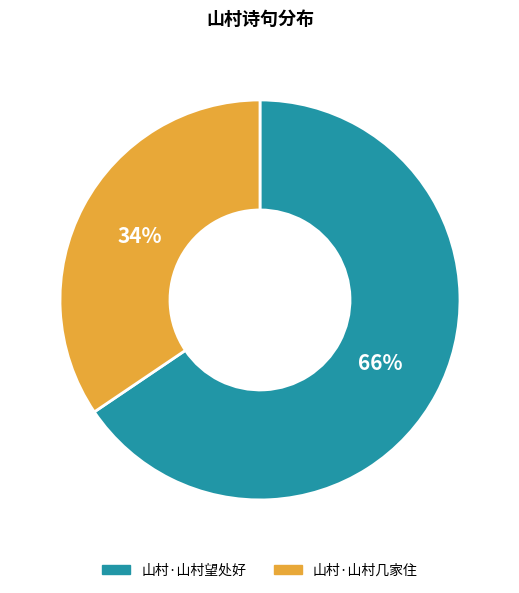

To the nearest percent, what is the average slice percentage?

50%